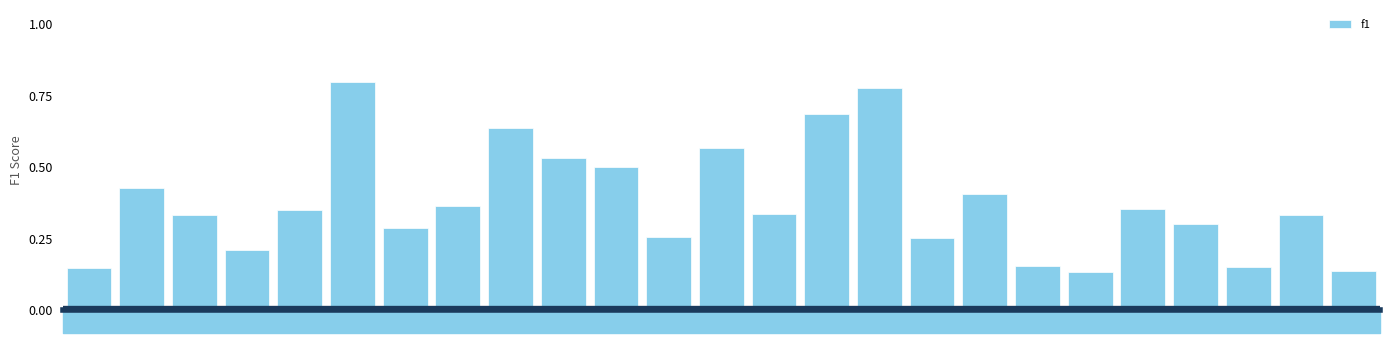

Between 17 and 24, which is larger?

17